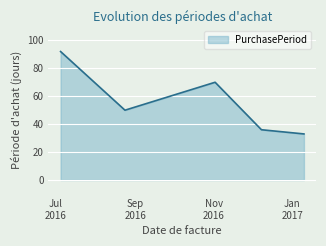

True or false: there are more than 0 points higher than both neighbors.

True